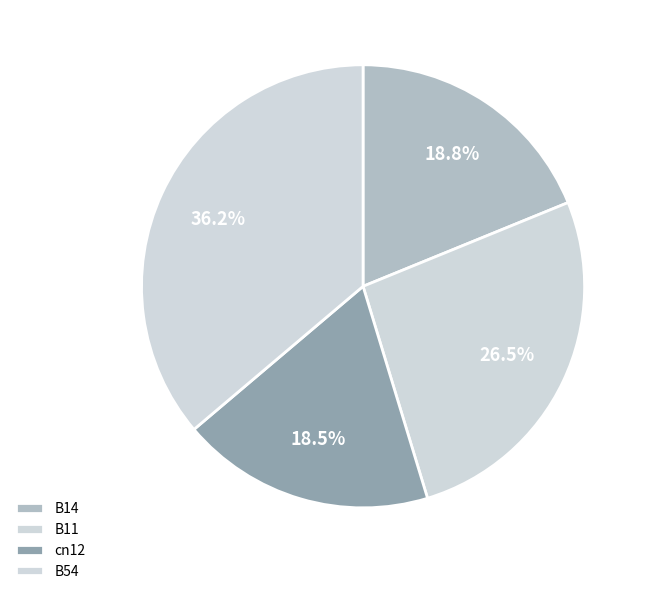

Between B14 and cn12, which is larger?

B14